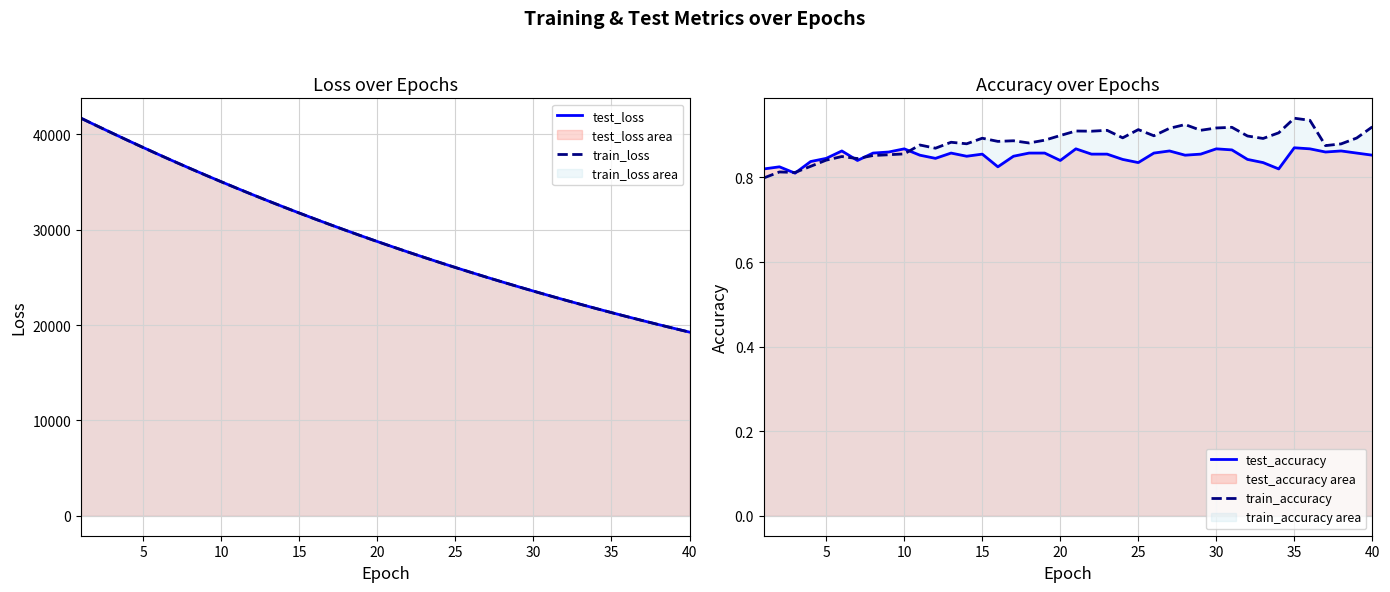

True or false: train_loss and train_accuracy cross at least once.

False